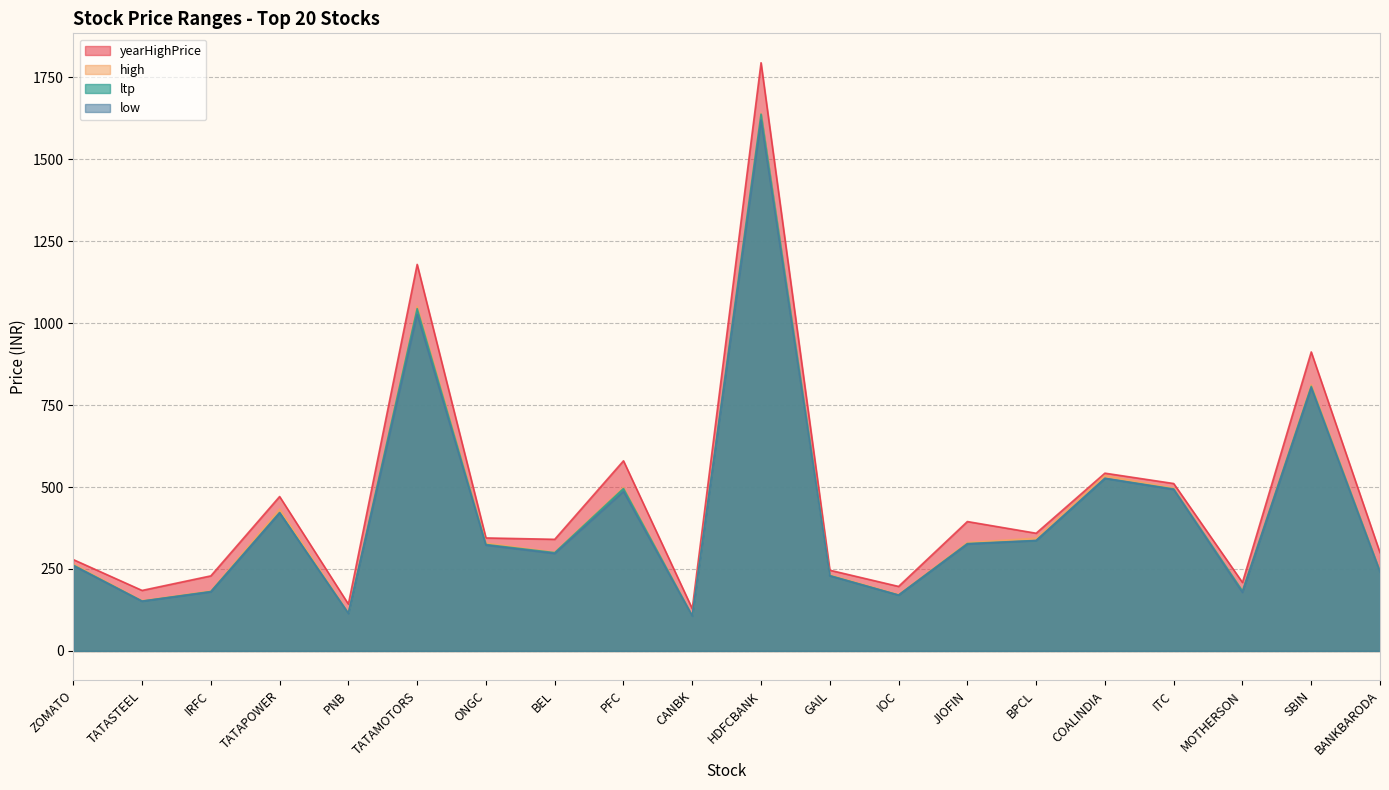

Reading right to left, extract all data points from this chart.

ltp: BANKBARODA=242.3	SBIN=807.0	MOTHERSON=182.8	ITC=493.9	COALINDIA=526.6	BPCL=337.0	JIOFIN=327.5	IOC=170.5	GAIL=229.8	HDFCBANK=1637.3	CANBK=107.1	PFC=495.4	BEL=299.8	ONGC=324.6	TATAMOTORS=1044.0	PNB=115.0	TATAPOWER=422.2	IRFC=181.3	TATASTEEL=152.2	ZOMATO=261.8
high: BANKBARODA=243.5	SBIN=812.1	MOTHERSON=182.9	ITC=496.6	COALINDIA=535.0	BPCL=343.9	JIOFIN=330.8	IOC=172.1	GAIL=232.2	HDFCBANK=1639.8	CANBK=108.0	PFC=498.9	BEL=301.2	ONGC=329.0	TATAMOTORS=1051.5	PNB=116.3	TATAPOWER=432.5	IRFC=183.0	TATASTEEL=153.4	ZOMATO=265.2
low: BANKBARODA=240.8	SBIN=802.8	MOTHERSON=178.6	ITC=492.5	COALINDIA=526.0	BPCL=336.5	JIOFIN=326.1	IOC=170.3	GAIL=229.1	HDFCBANK=1619.2	CANBK=106.5	PFC=486.4	BEL=297.2	ONGC=322.8	TATAMOTORS=1027.0	PNB=114.5	TATAPOWER=420.6	IRFC=180.2	TATASTEEL=151.7	ZOMATO=260.2
yearHighPrice: BANKBARODA=299.7	SBIN=912.0	MOTHERSON=208.9	ITC=510.6	COALINDIA=542.2	BPCL=359.1	JIOFIN=394.7	IOC=196.8	GAIL=246.3	HDFCBANK=1794.0	CANBK=128.9	PFC=580.0	BEL=340.5	ONGC=344.7	TATAMOTORS=1179.0	PNB=142.9	TATAPOWER=471.0	IRFC=229.0	TATASTEEL=184.6	ZOMATO=278.7